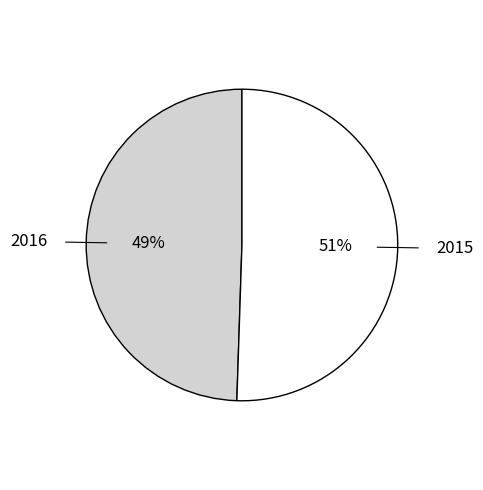

Is there any slice that represents more than half of the pie?

Yes